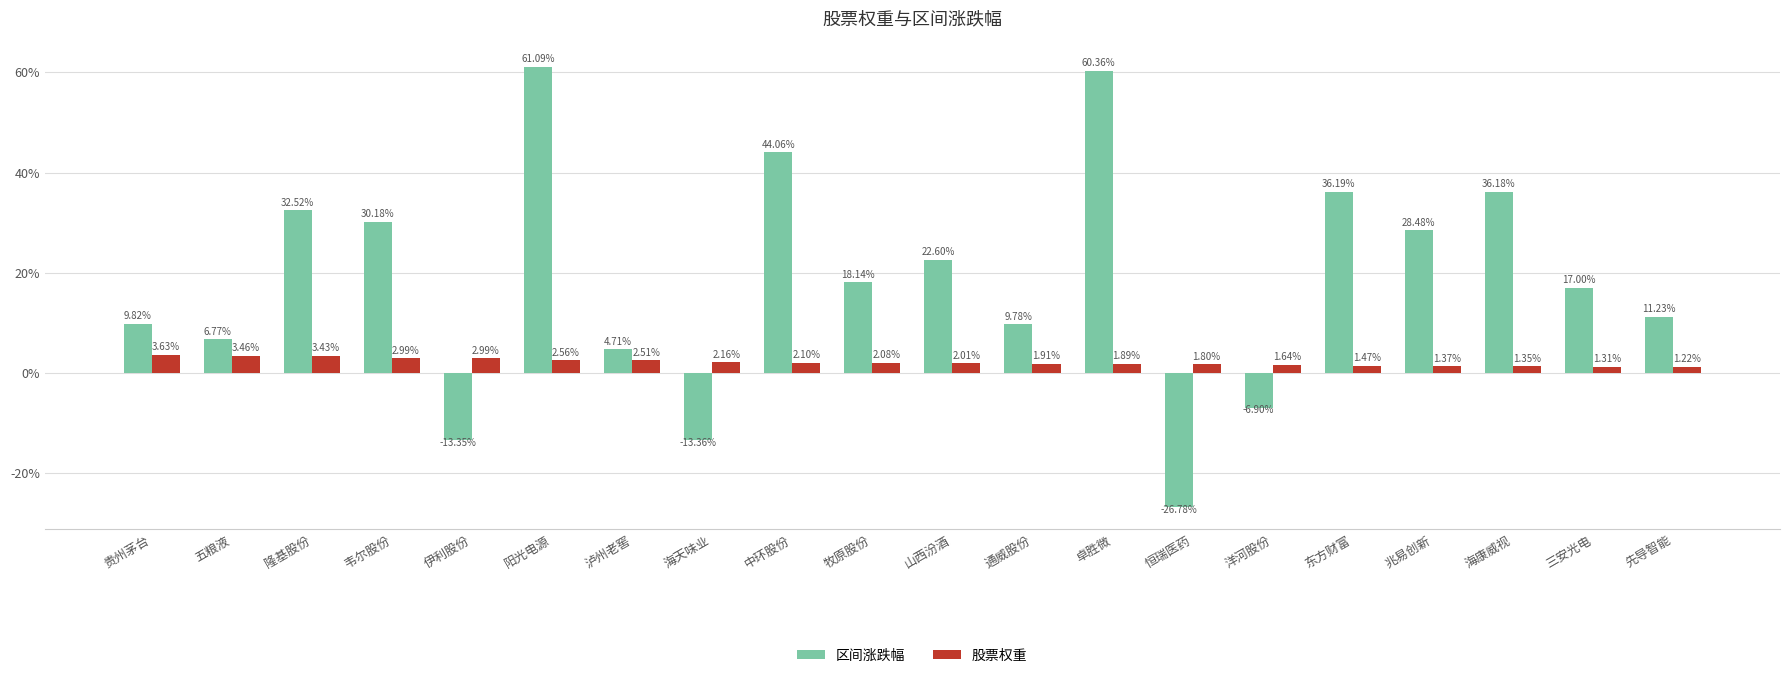

At which label does 区间涨跌幅 reach its peak?

阳光电源